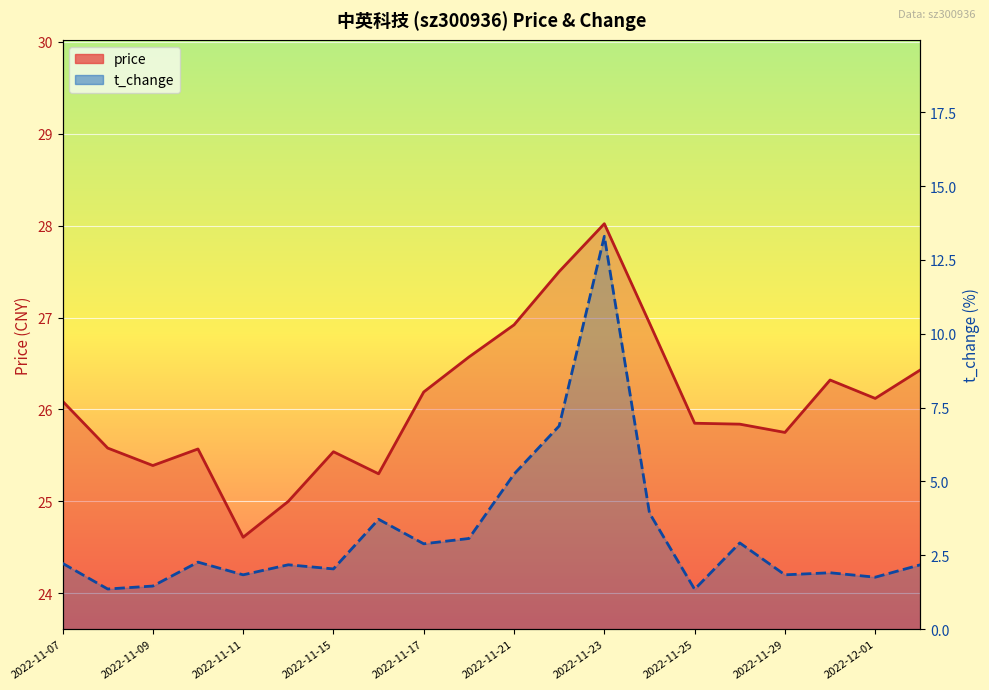

The value of price at 15 is 25.8. True or false?

True